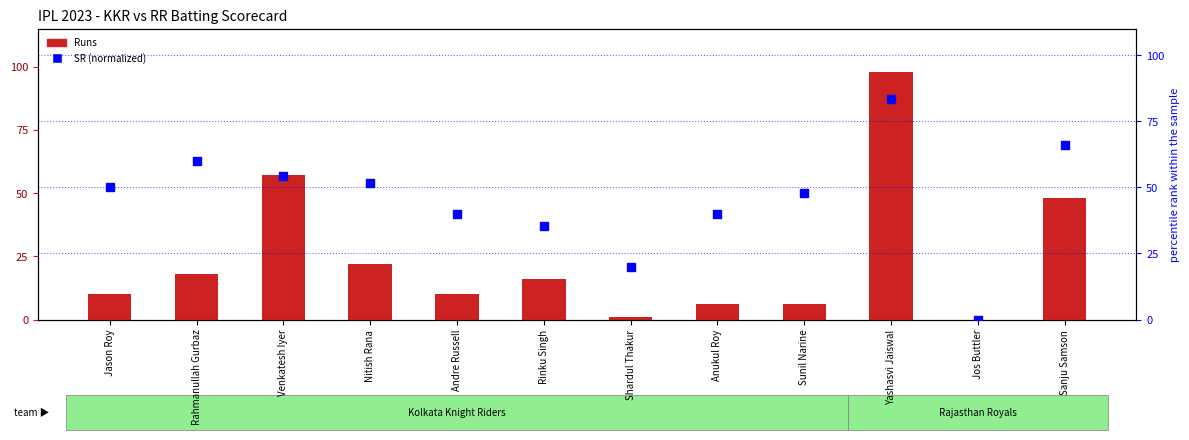

Which series has the largest total across all categories?

SR (normalized)